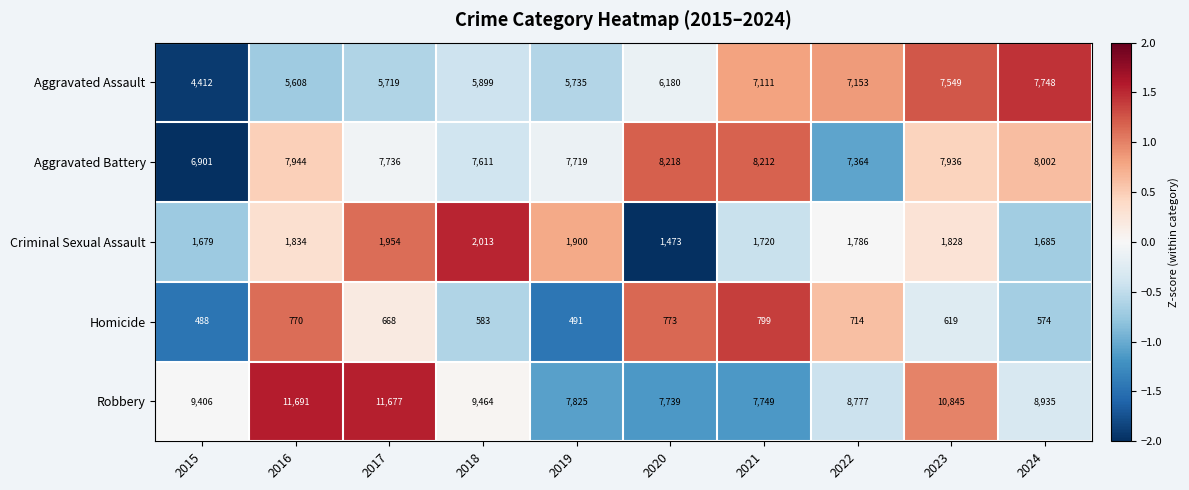

Which series has the largest total across all categories?

Robbery